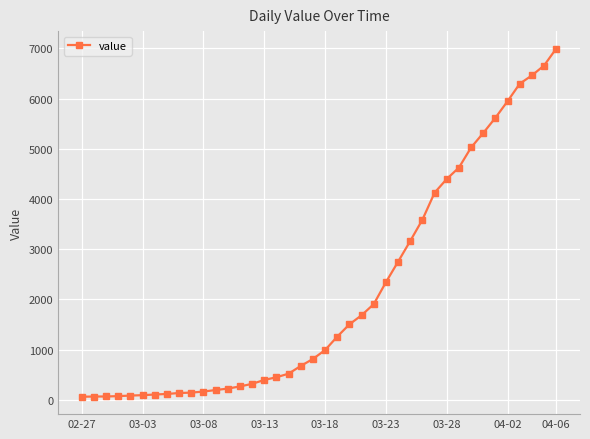

What is the difference between the second highest and second lowest values?

6589